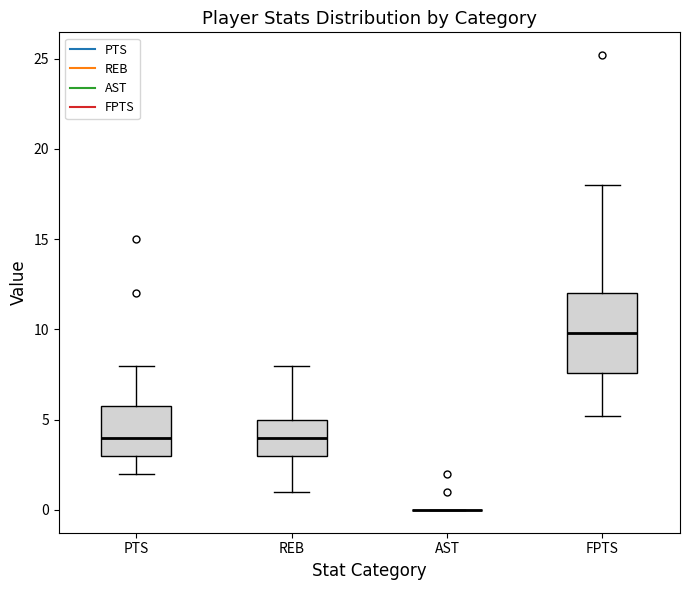

Reading left to right, transcribe this box plot: for each box, give where its median line is, the range the box spans, and where its two whiskers end, as read against the y-axis. The values are not printed on the chart, so give them approximately, as read against the axis.

PTS: median 4.0, box 3.0 to 6.0, whiskers 2.0 to 8.0
REB: median 4.0, box 3.0 to 5.0, whiskers 1.0 to 8.0
AST: box collapsed to a line at 0.0, whiskers 0.0 to 0.0
FPTS: median 10.0, box 7.5 to 12.0, whiskers 5.0 to 18.0